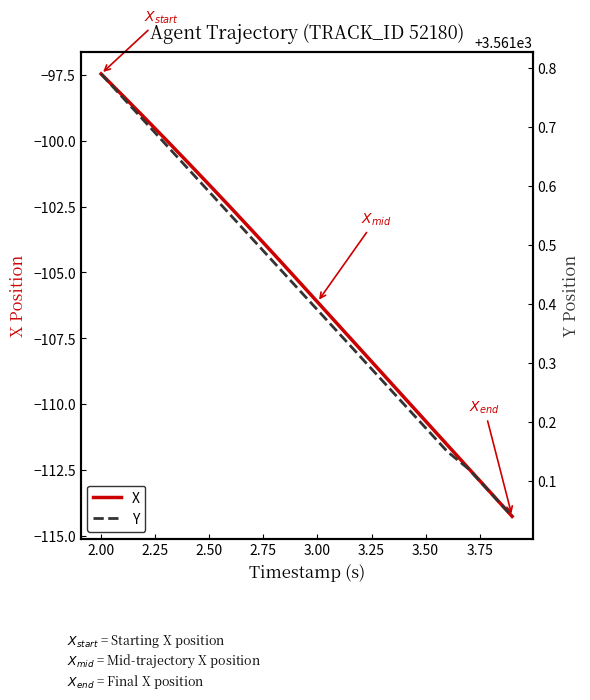

What is the sum of all X values?

-2114.7